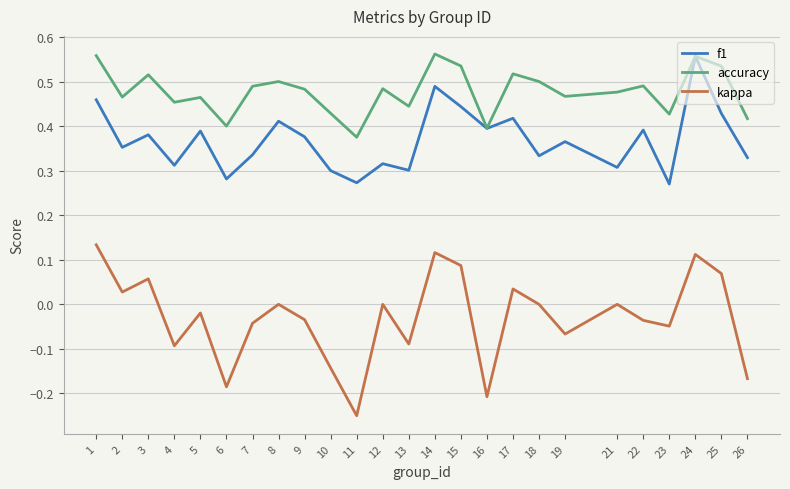

True or false: f1 and kappa cross at least once.

False